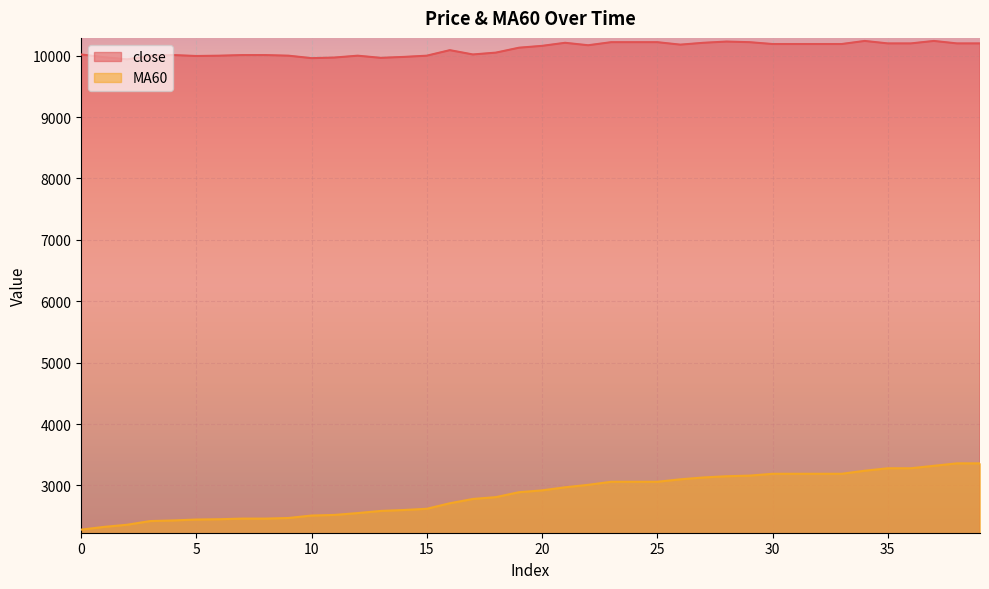

Reading left to right, extract all data points from this chart.

close: 0=10020	1=9975	2=9940	3=10000	4=10010	5=9995	6=10000	7=10010	8=10010	9=10000	10=9960	11=9970	12=10000	13=9965	14=9980	15=10000	16=10090	17=10020	18=10050	19=10130	20=10160	21=10210	22=10170	23=10220	24=10220	25=10220	26=10180	27=10210	28=10230	29=10220	30=10190	31=10190	32=10190	33=10190	34=10240	35=10200	36=10200	37=10240	38=10200	39=10200
MA60: 0=2280	1=2325	2=2360	3=2420	4=2430	5=2445	6=2450	7=2460	8=2460	9=2470	10=2510	11=2520	12=2550	13=2585	14=2600	15=2620	16=2710	17=2780	18=2810	19=2890	20=2920	21=2970	22=3010	23=3060	24=3060	25=3060	26=3100	27=3130	28=3150	29=3160	30=3190	31=3190	32=3190	33=3190	34=3240	35=3280	36=3280	37=3320	38=3360	39=3360